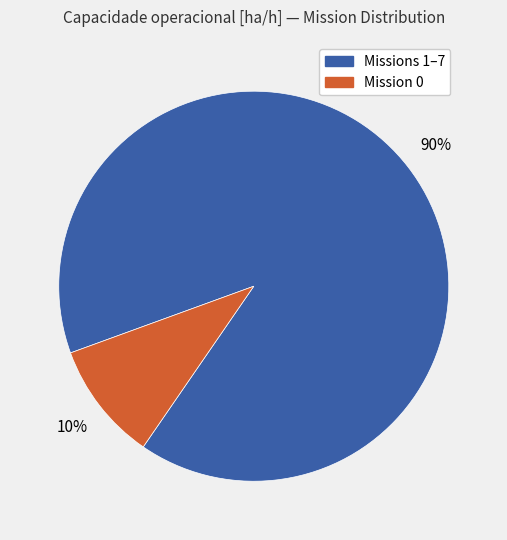

How many segments does this pie chart have?

2